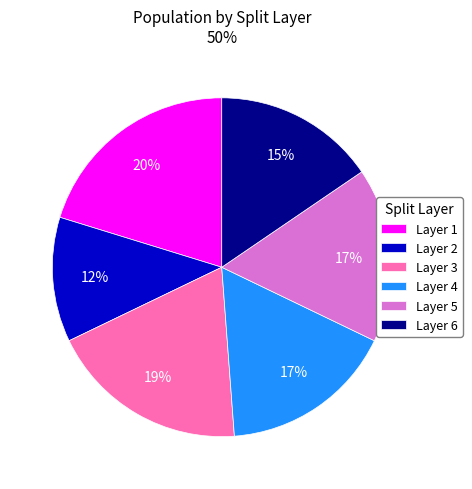

To the nearest percent, what percentage of the pie is Layer 1?

20%